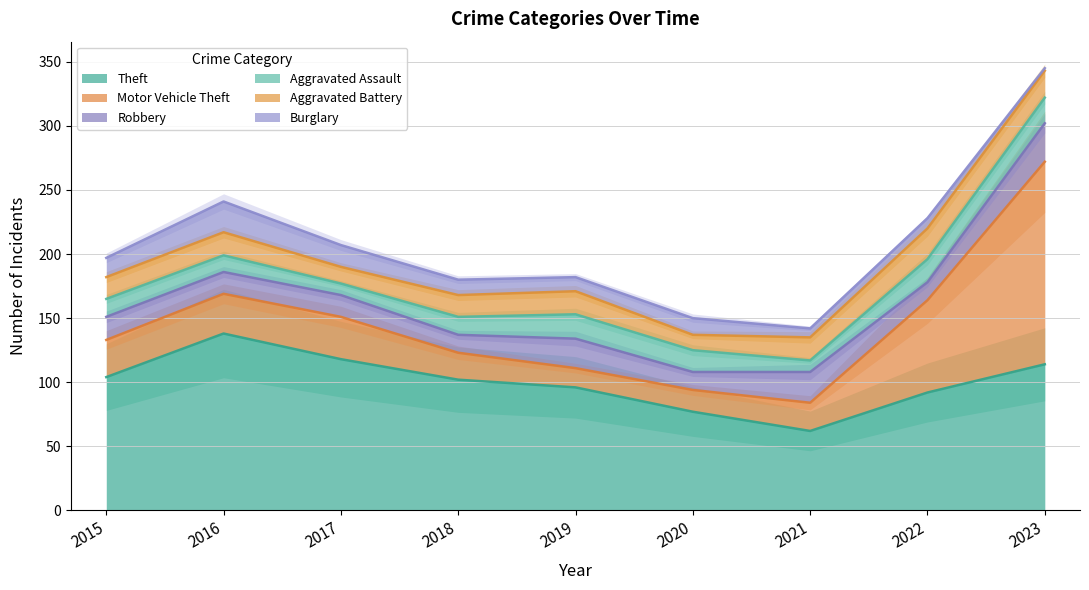

What is the maximum value shown in the chart?

158